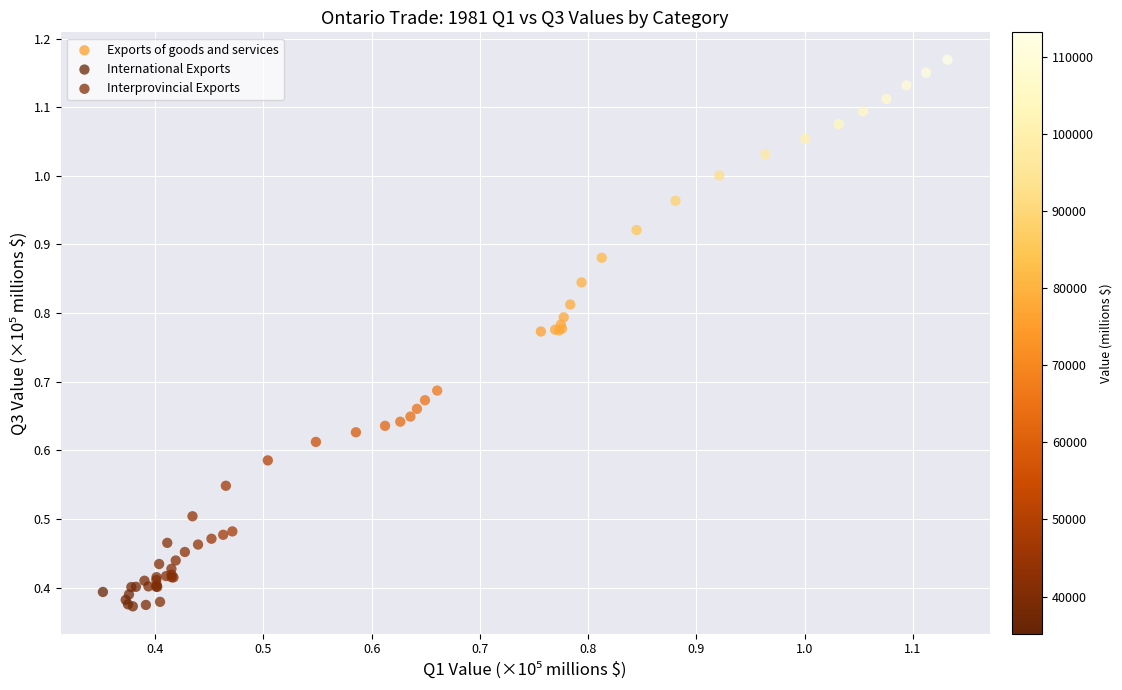

Which series has the largest Y range (max minus min)?

Exports of goods and services